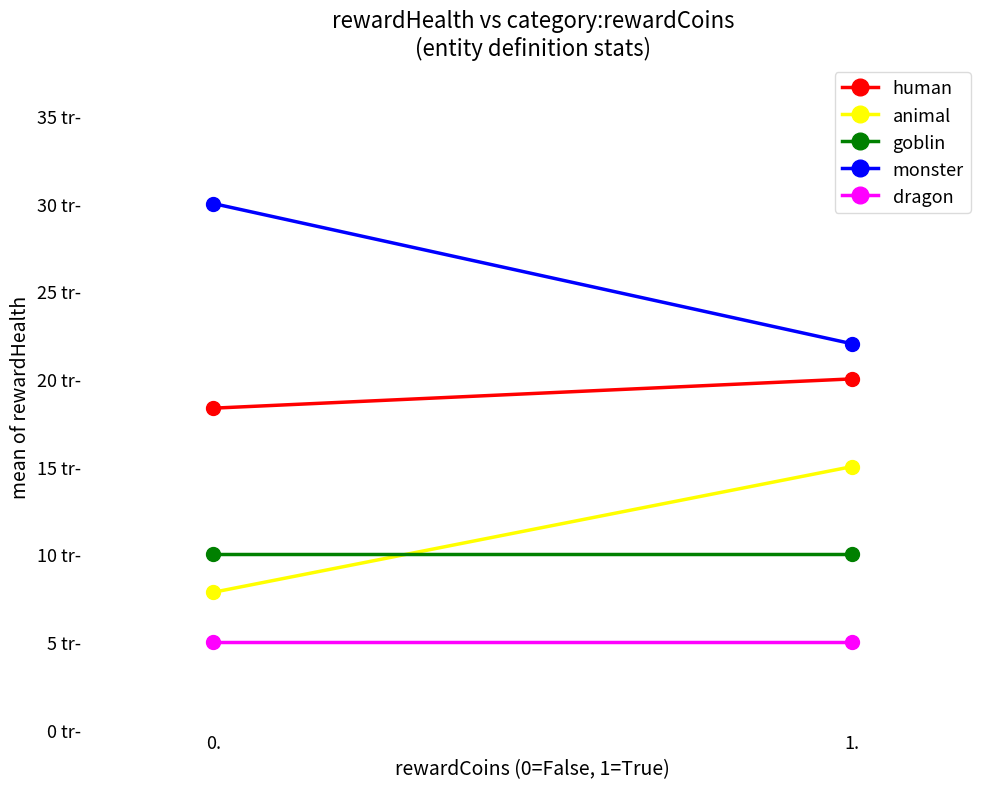

Between 1. and 0., which is larger?

1.